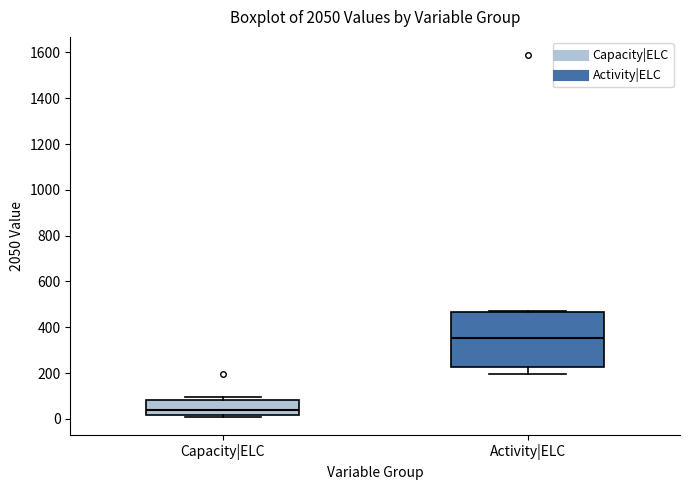

Which box's median line is the lowest?

Capacity|ELC